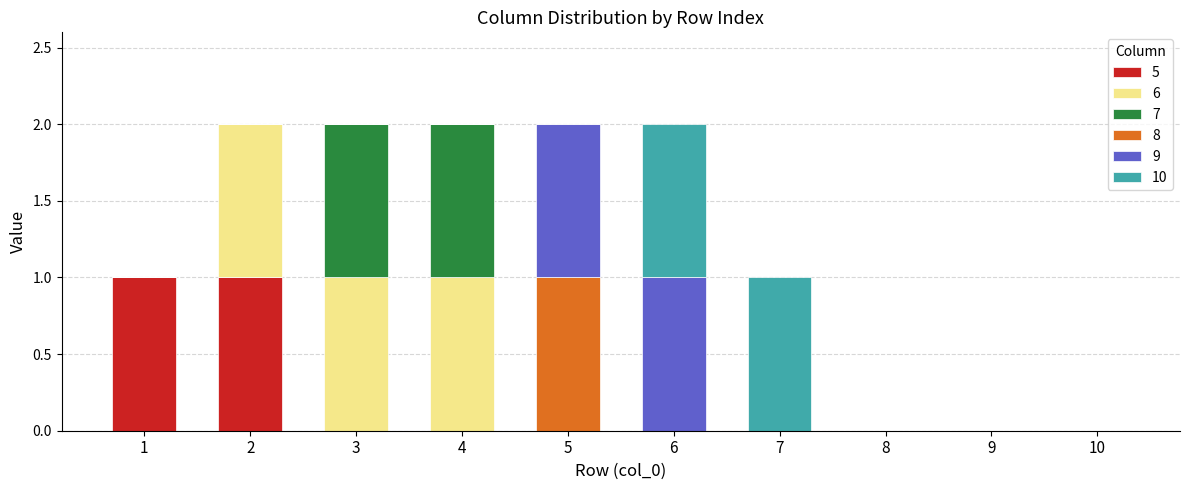

At 3, list the series in order from largest to smallest.

6, 7, 5, 8, 9, 10